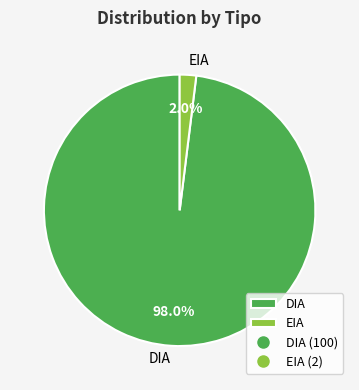

Which slice is the largest?

DIA